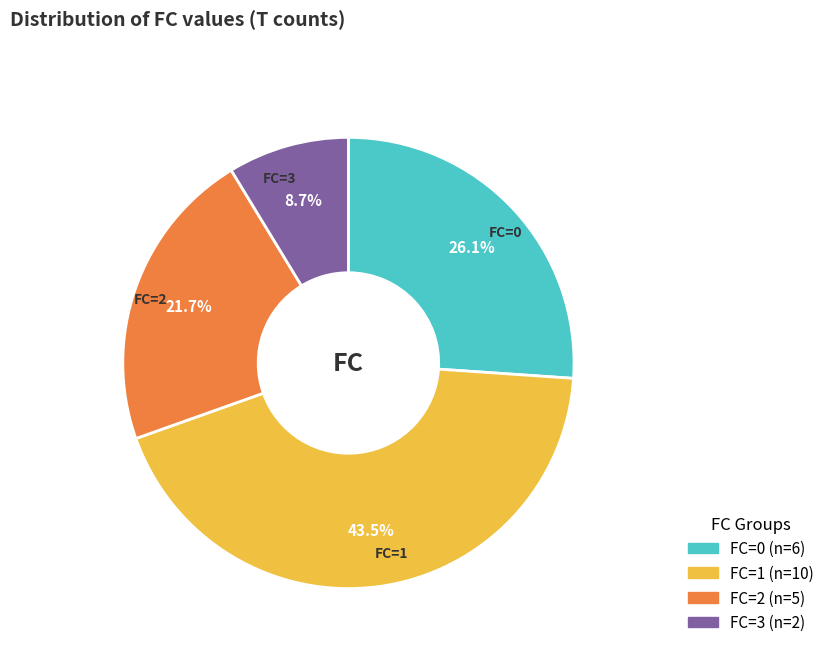

Which slice is the smallest?

FC=3